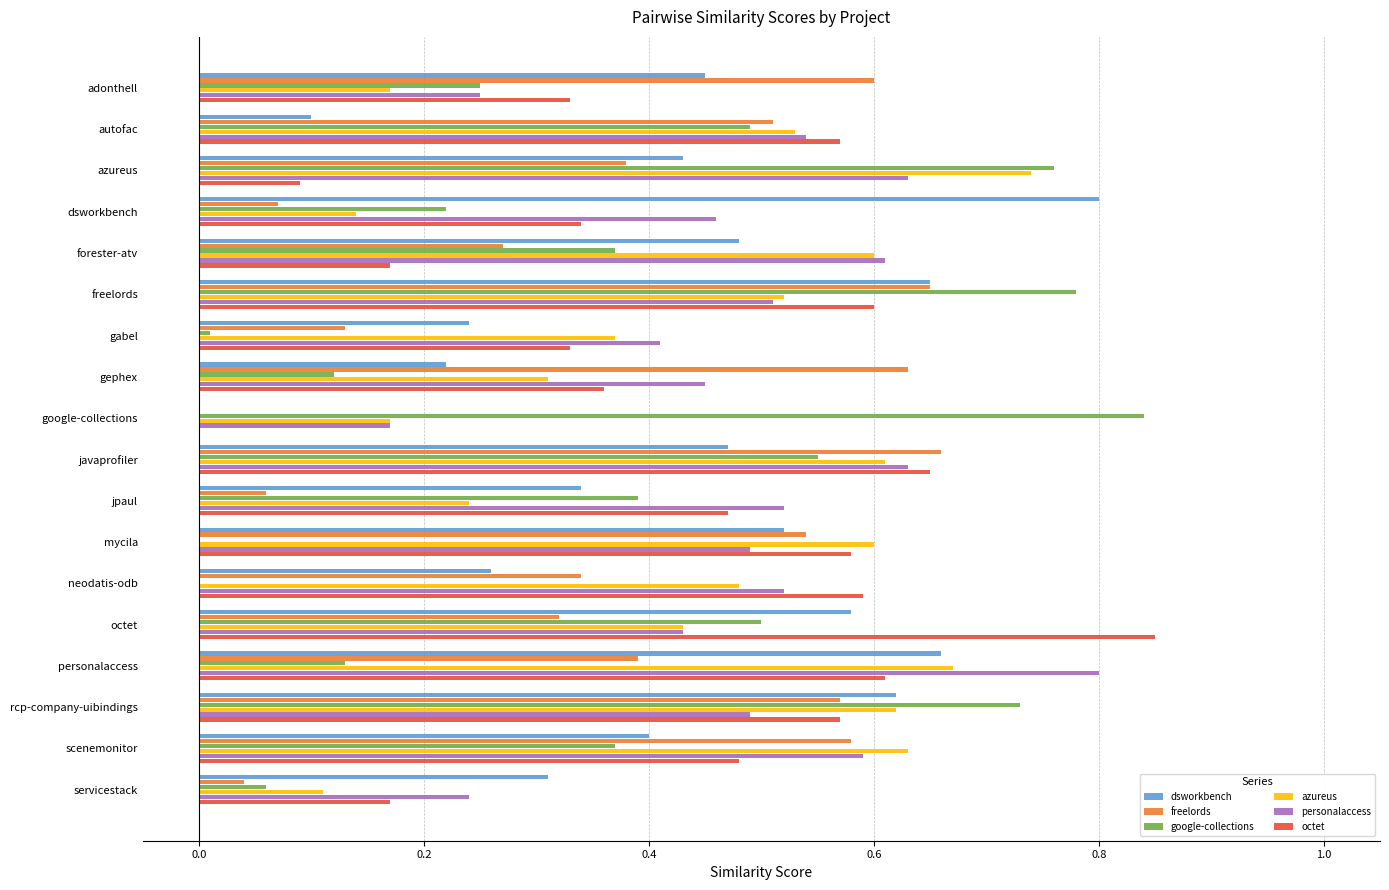

At which category is the sum across all series the highest?

freelords